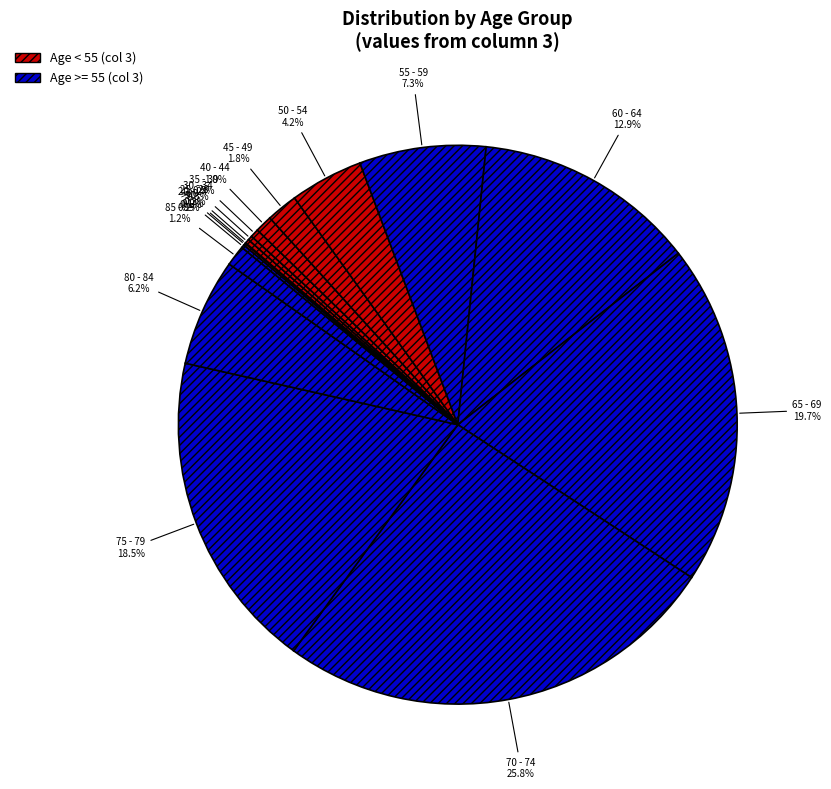

Does any single category account for the majority?

No